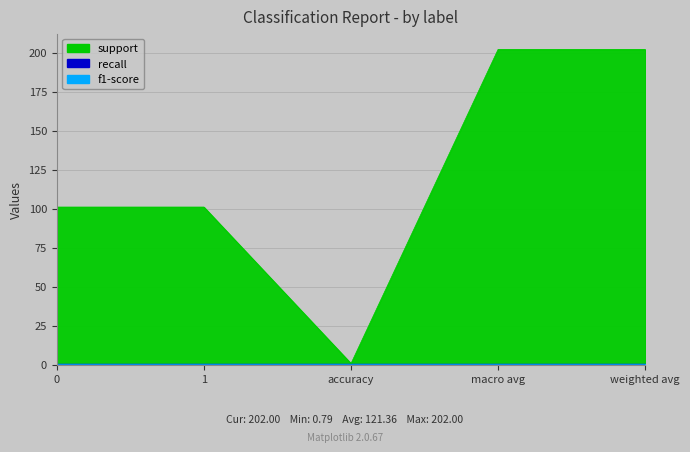

Is it true that recall equals 0.3 at macro avg?

False